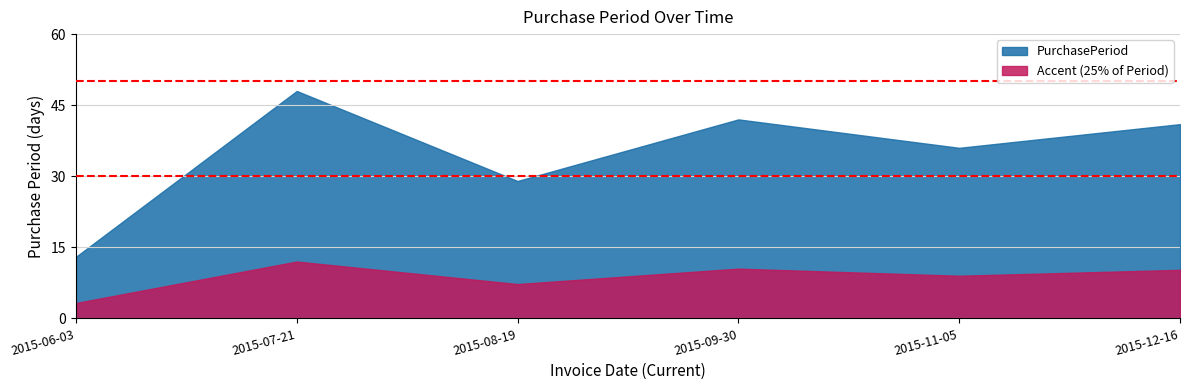

How many lines are shown in the chart?

2